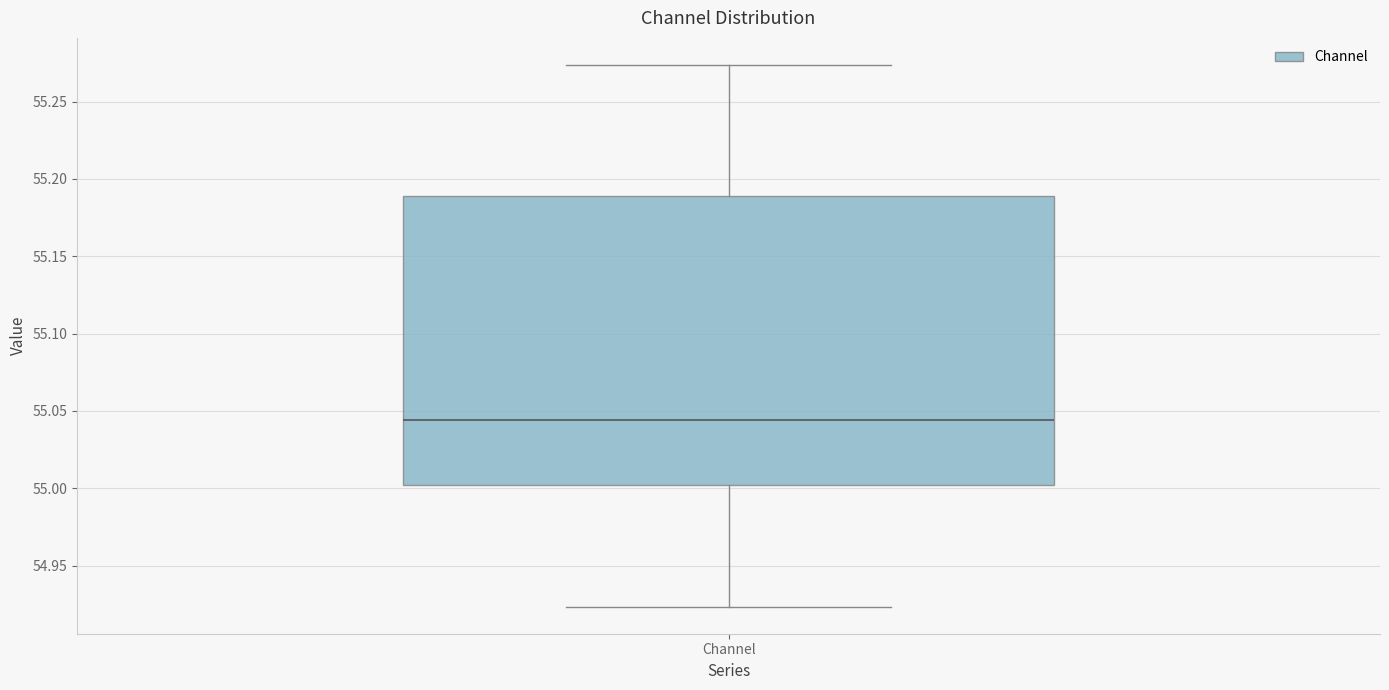

Where does the upper whisker of the box for Channel end on the y-axis? The values are not printed on the chart, so give them approximately, as read against the axis.

55.275